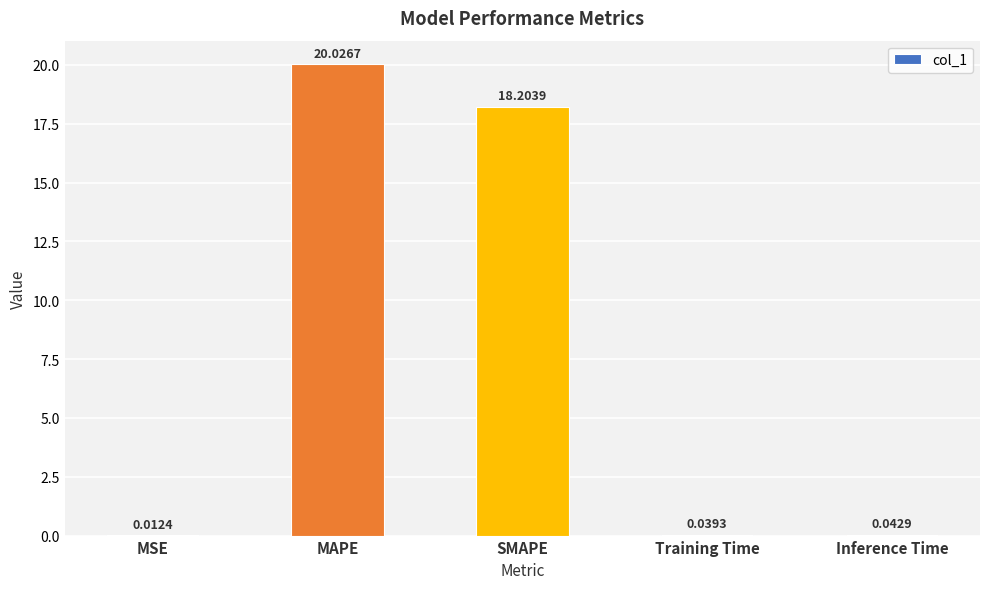

True or false: the data shows 7.3 at MAPE.

False